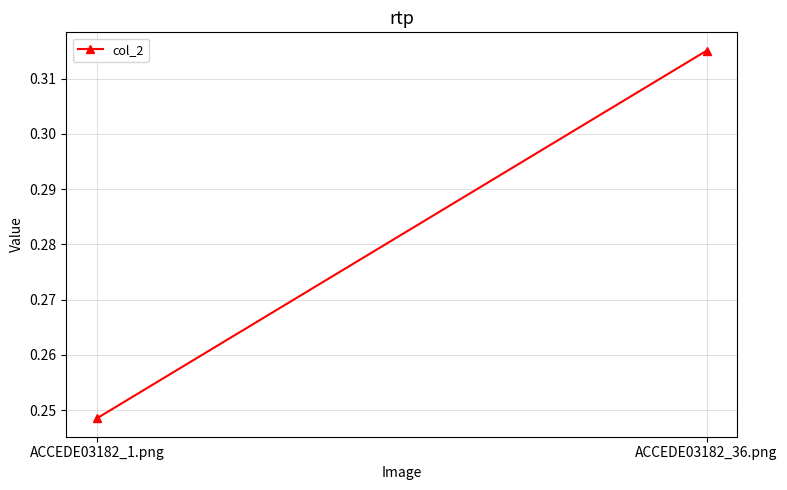

Is it true that the value at ACCEDE03182_1.png is 0.2?

True